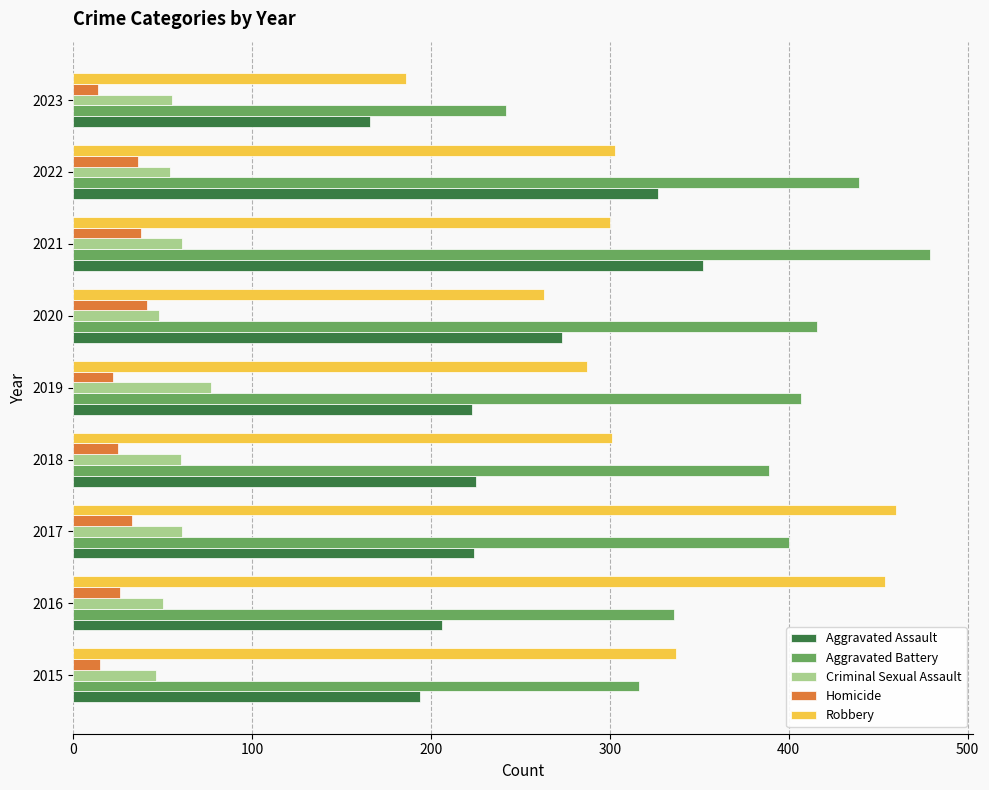

What is the sum of all Aggravated Battery values?

3424